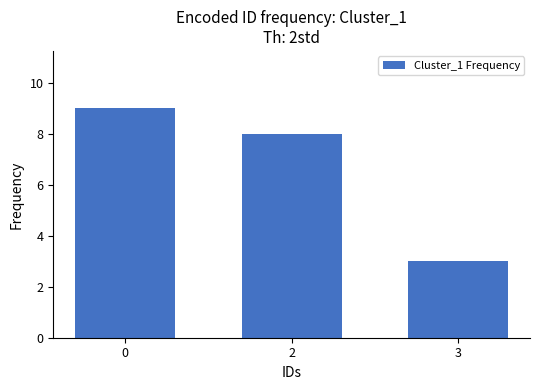

What is the value of the 3rd bar from the left?

3